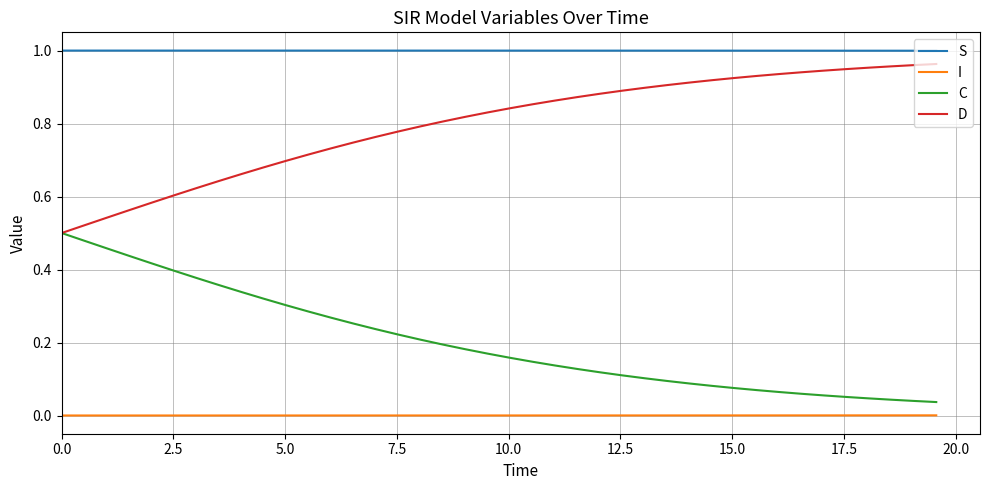

Rank the series by their maximum value, from highest to lowest.

S, D, C, I